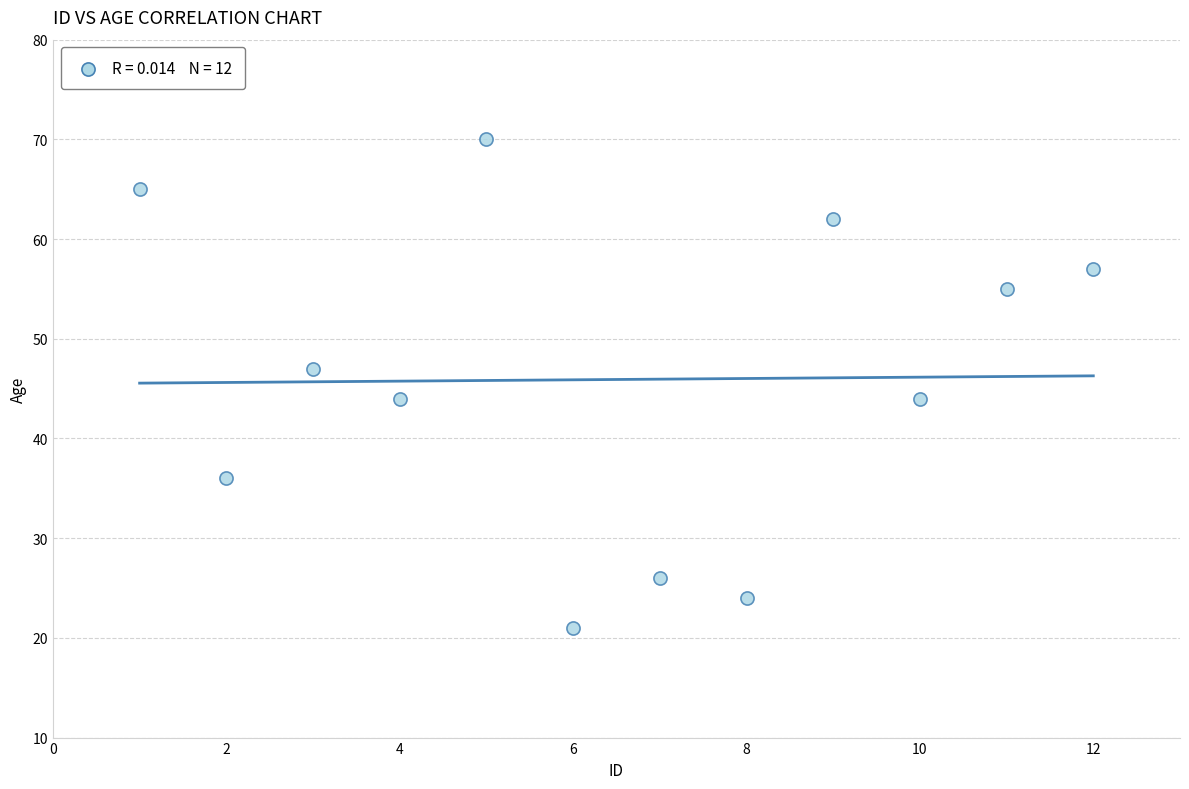

What is the average Y value?

46